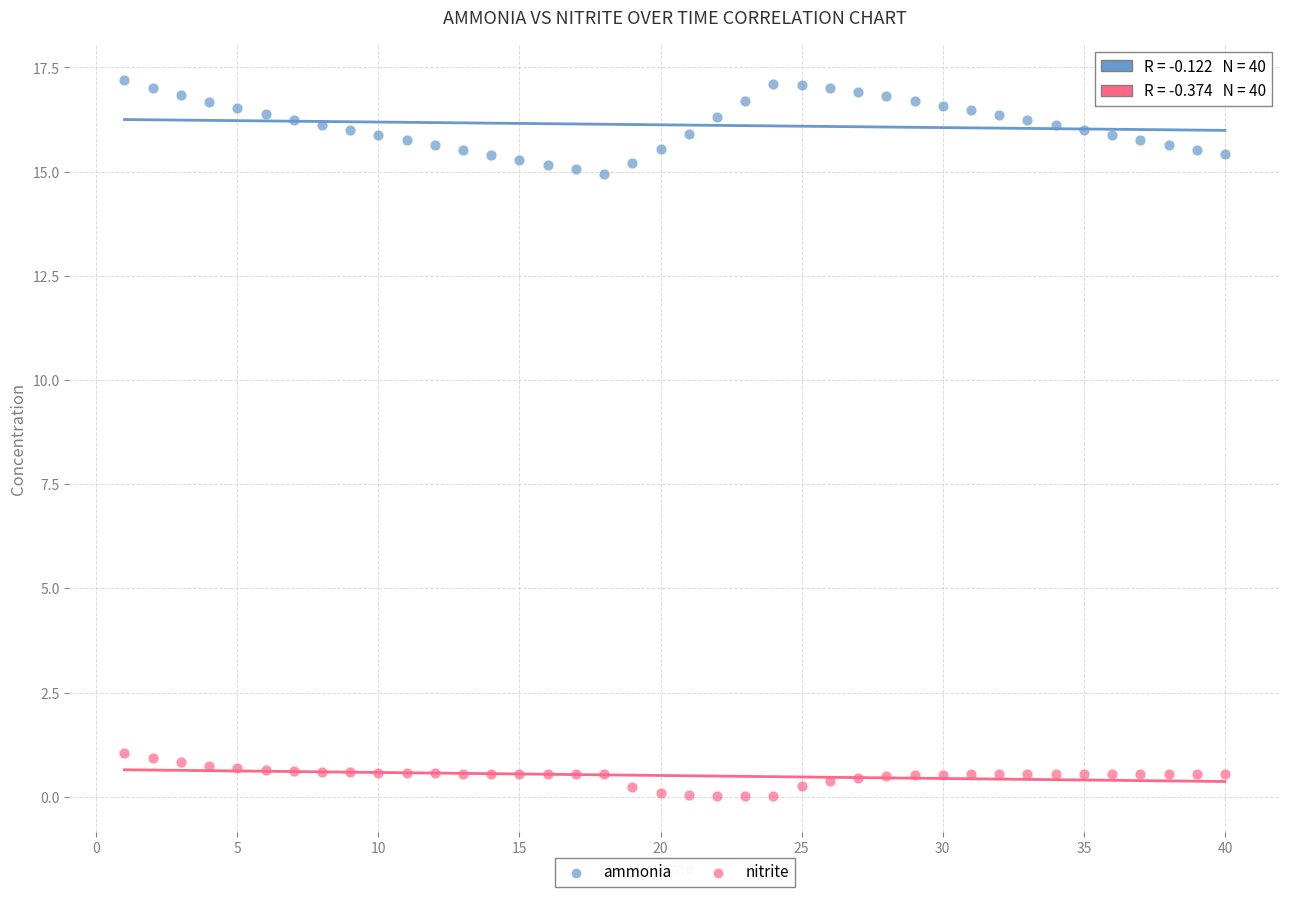

What are all the series names shown in the legend?

ammonia, nitrite